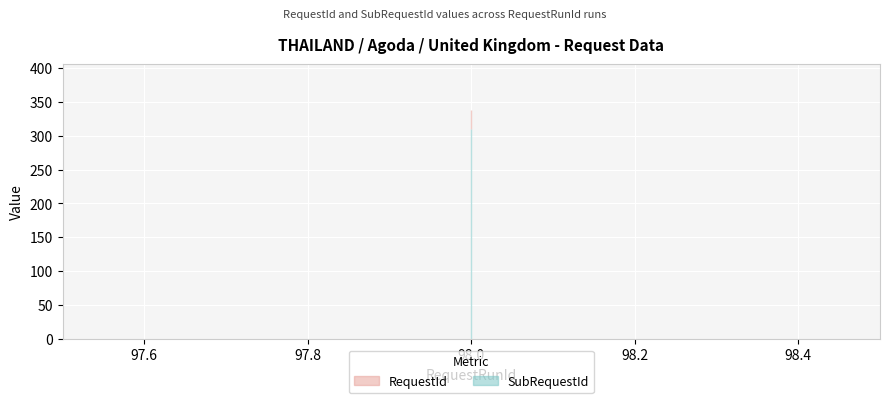

True or false: SubRequestId has a value of 310 at 98.

True